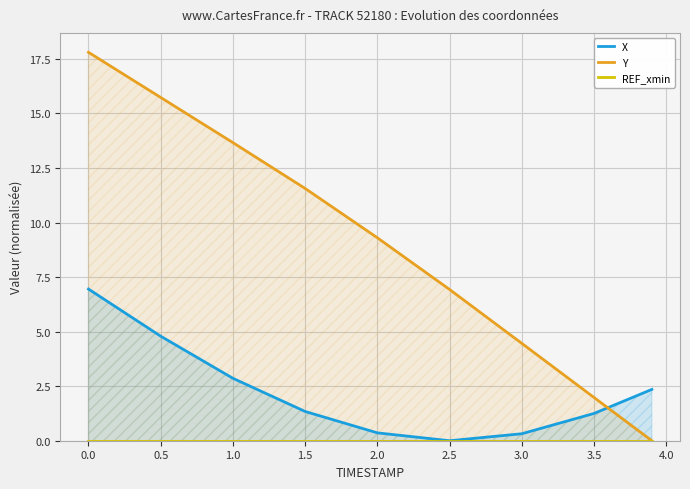

The Y series shows 17.8 at 0.0. True or false?

True